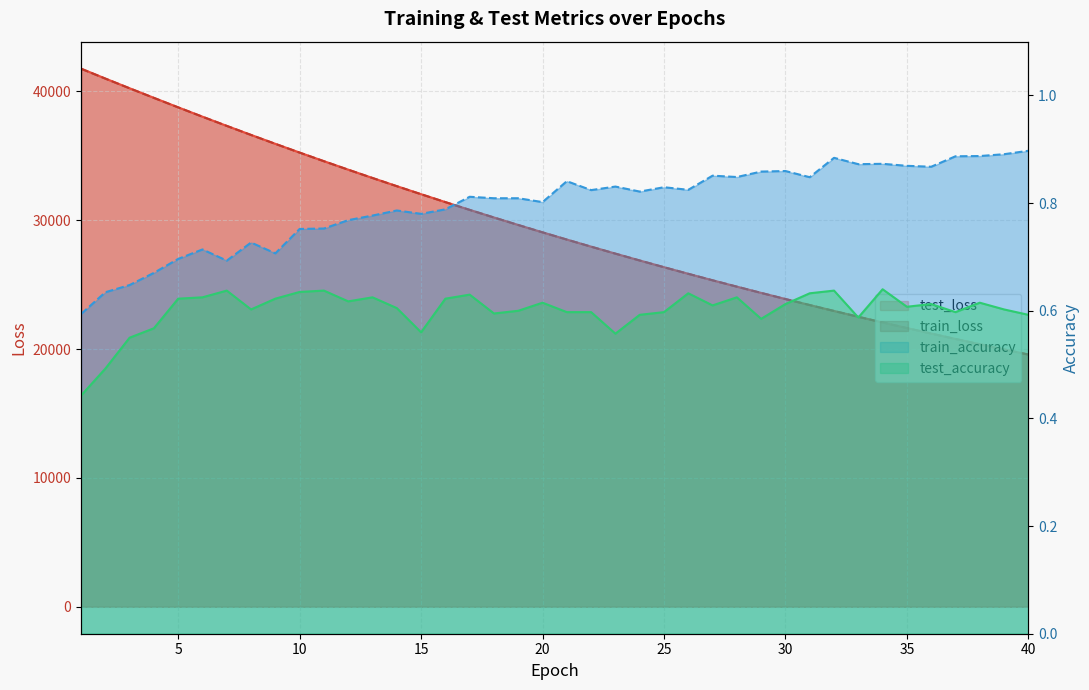

What is the difference between the second highest and second lowest values in the train_accuracy series?

0.3